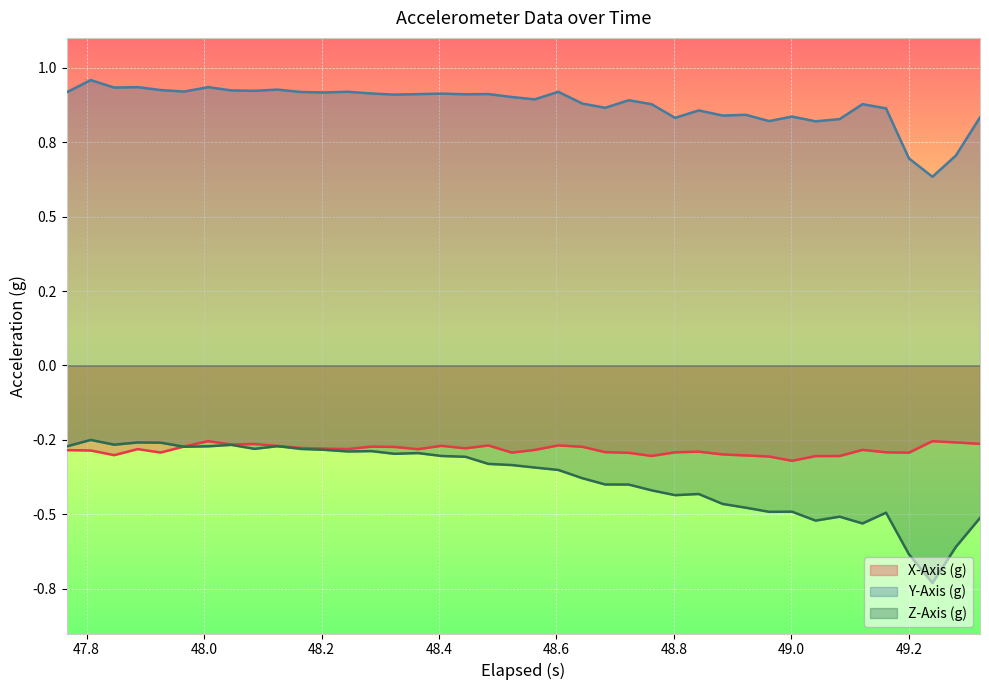

True or false: Y-Axis (g) and X-Axis (g) intersect in this chart.

False